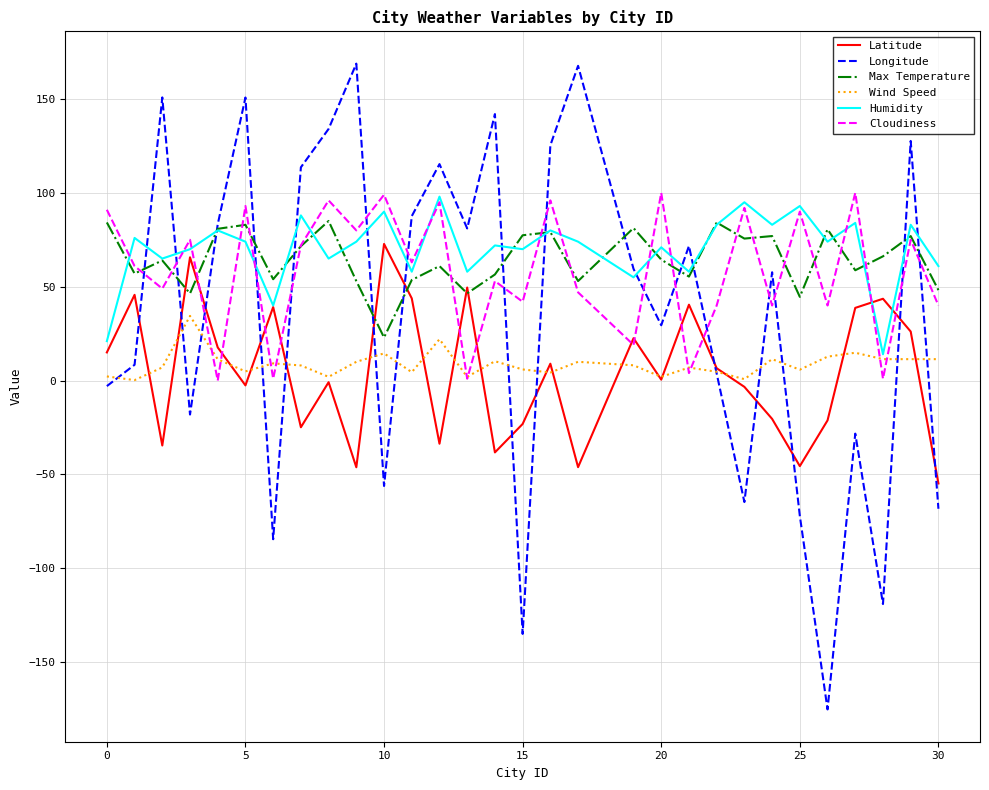

Which series has the largest range (max minus min)?

Longitude